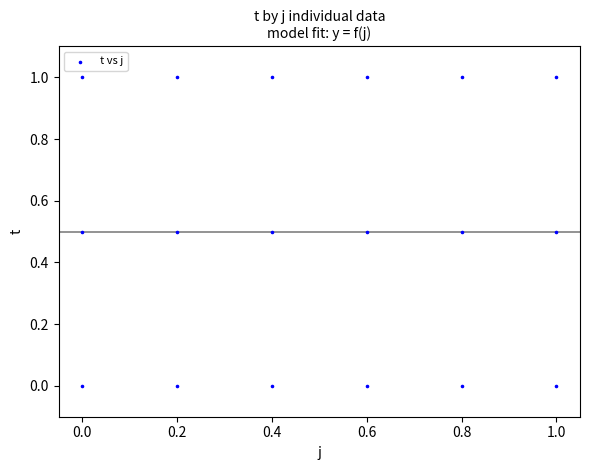

List the coordinates of all points as (Y, X) pairs, reading left to right.

(0.0, 0.0)  (0.5, 0.0)  (1.0, 0.0)  (0.0, 0.2)  (0.5, 0.2)  (1.0, 0.2)  (0.0, 0.4)  (0.5, 0.4)  (1.0, 0.4)  (0.0, 0.6)  (0.5, 0.6)  (1.0, 0.6)  (0.0, 0.8)  (0.5, 0.8)  (1.0, 0.8)  (0.0, 1.0)  (0.5, 1.0)  (1.0, 1.0)